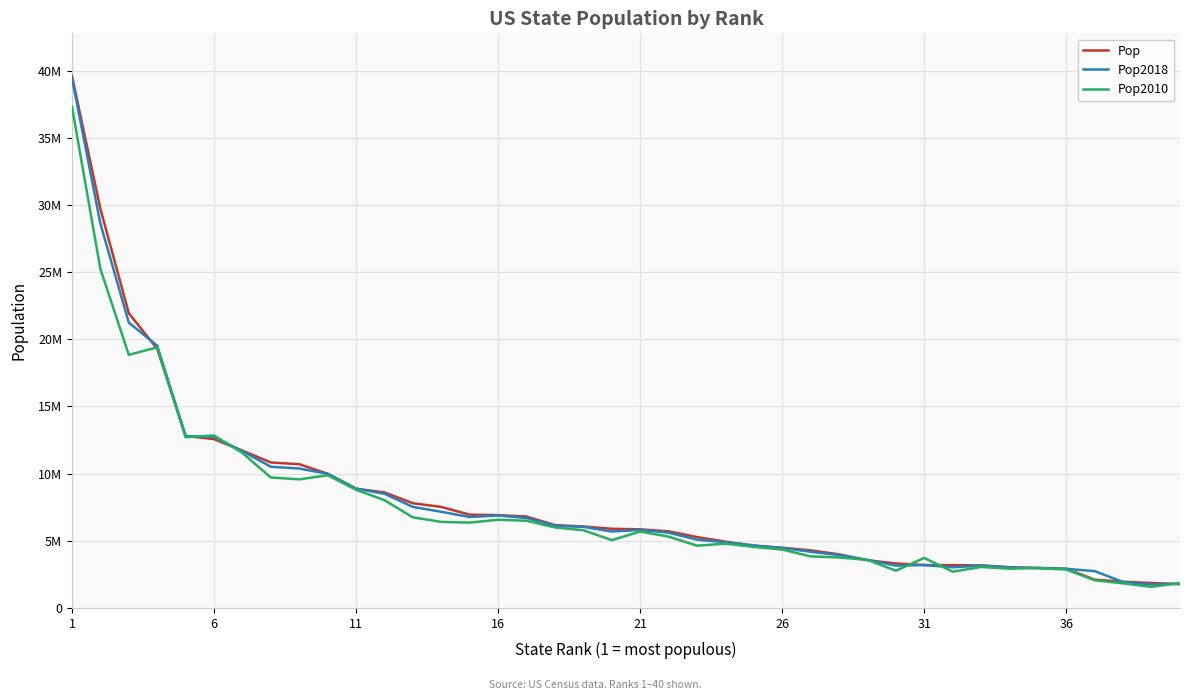

What are all the series names shown in the legend?

Pop, Pop2018, Pop2010